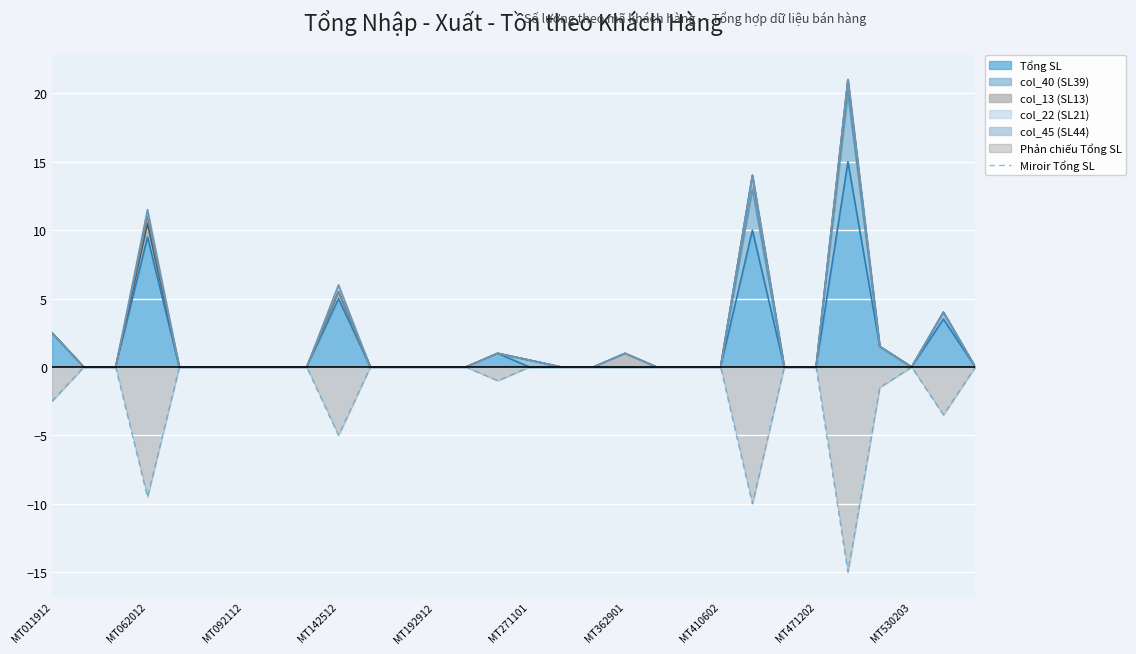

What is the sum of the values at 28 and 10?

-3.5